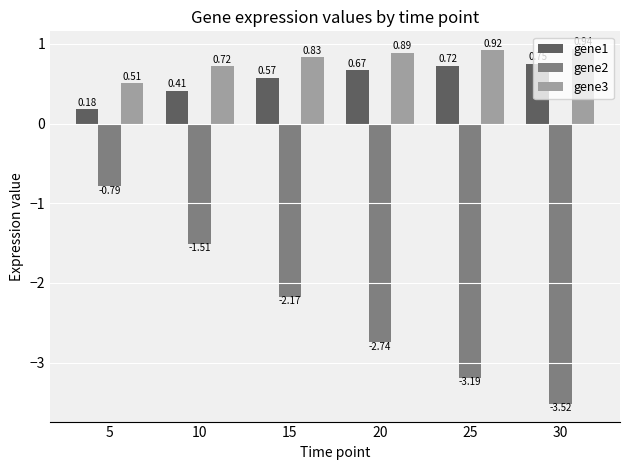

Which series has the largest total across all categories?

gene3